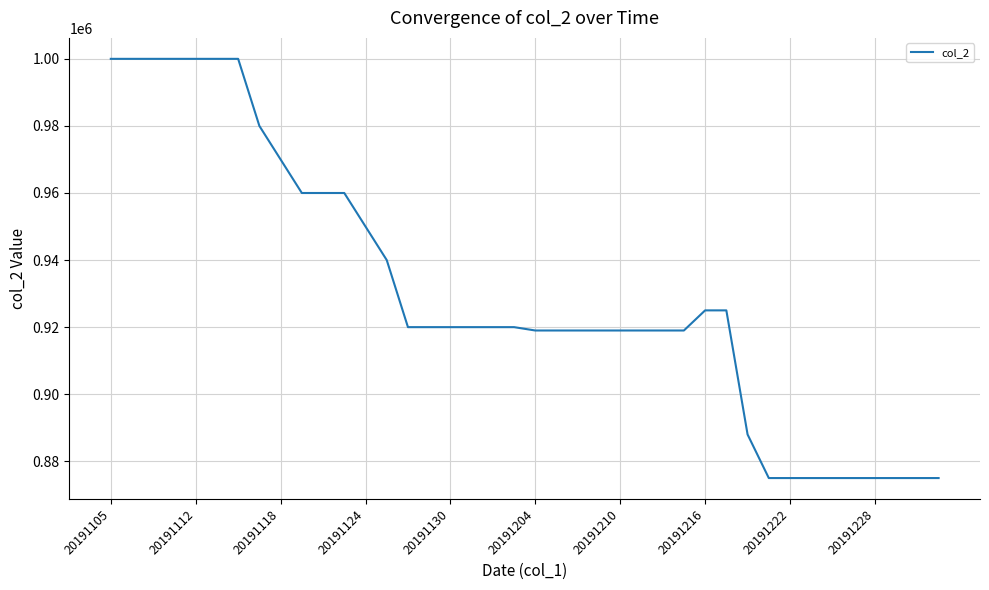

What is the greatest value displayed?

1000000